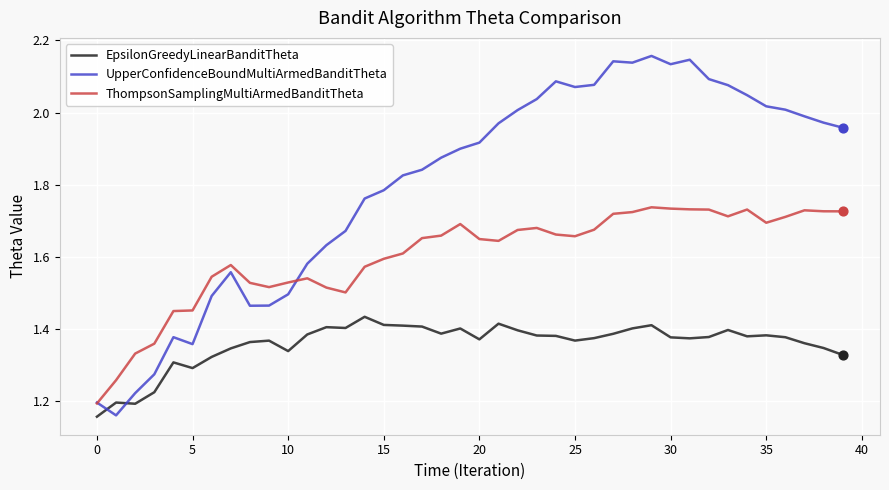

Which series has the largest total across all categories?

UpperConfidenceBoundMultiArmedBanditTheta